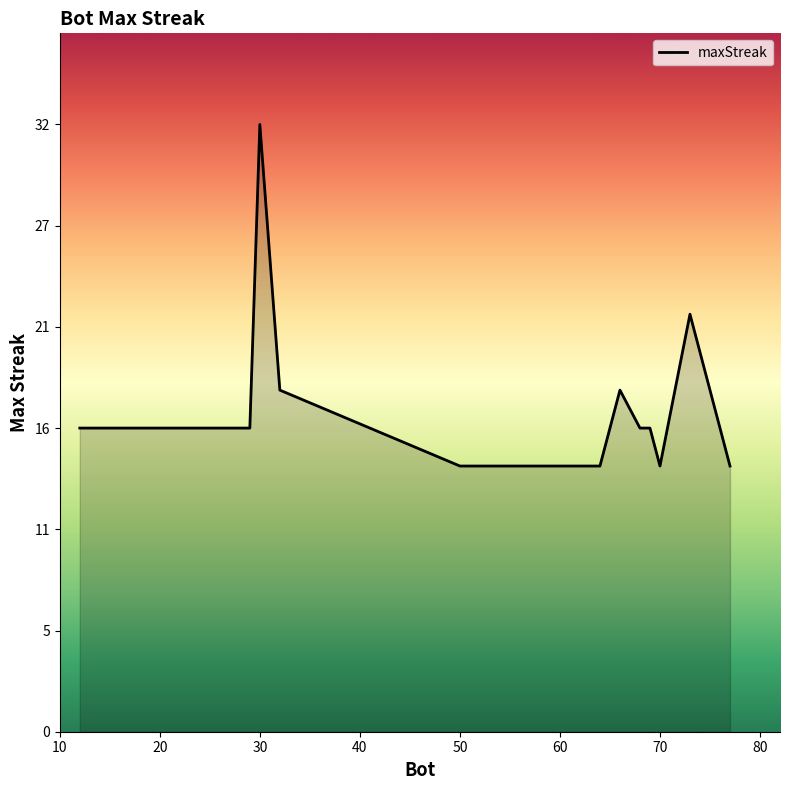

How many lines are shown in the chart?

1